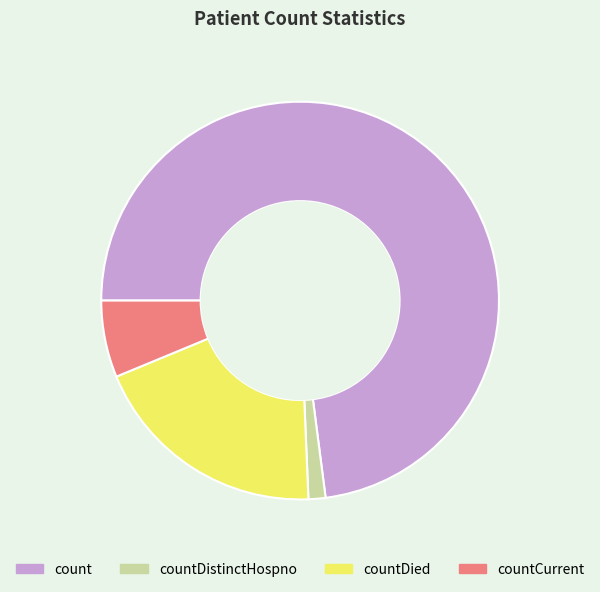

Which has a higher value, count or countDied?

count